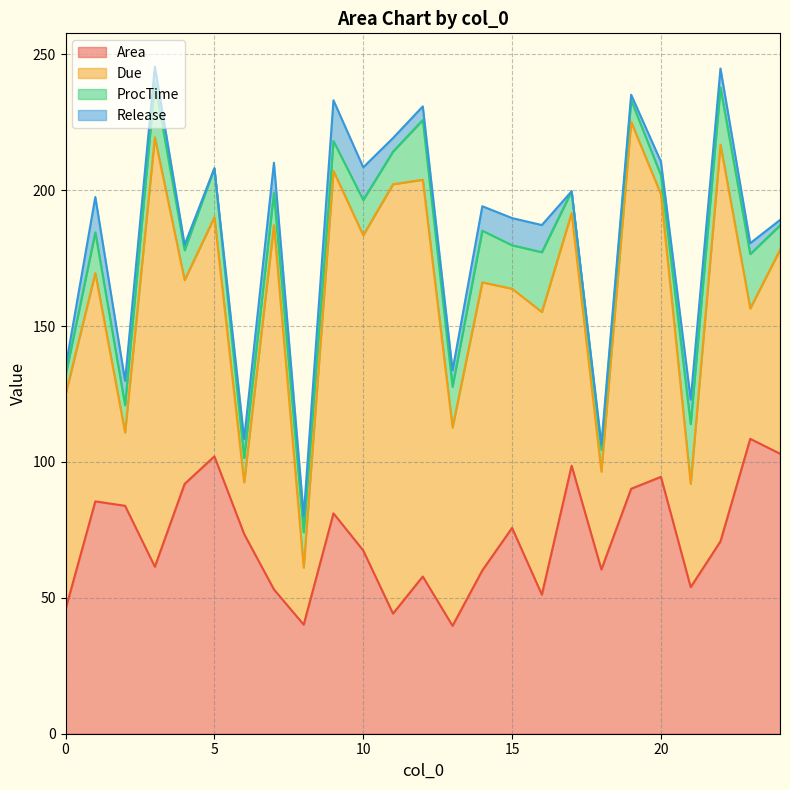

What is the minimum value for Area?

39.7